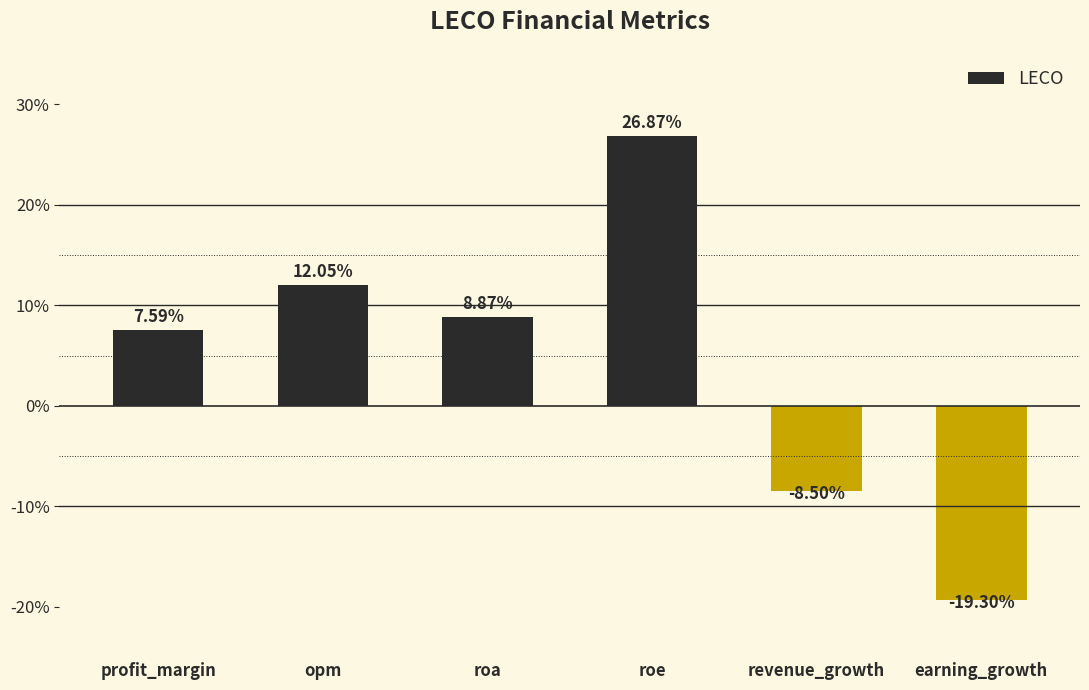

Reading right to left, extract all data points from this chart.

-19.3	-8.5	26.9	8.9	12.1	7.6